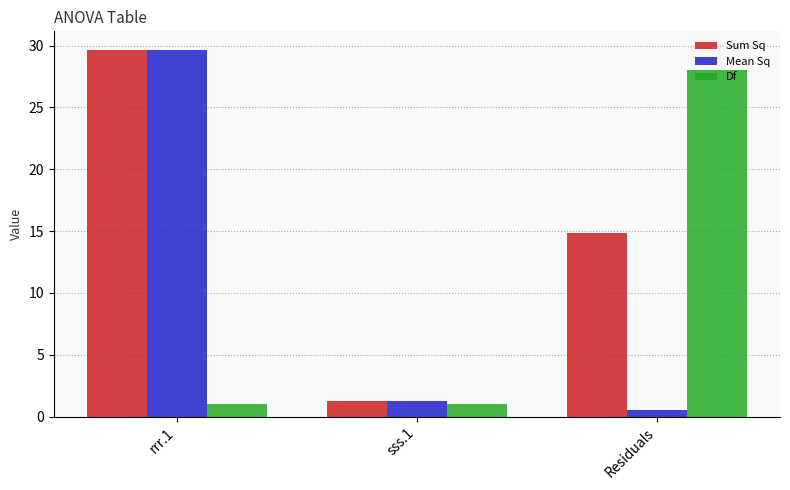

What is the label of the 2nd bar from the right?

sss.1